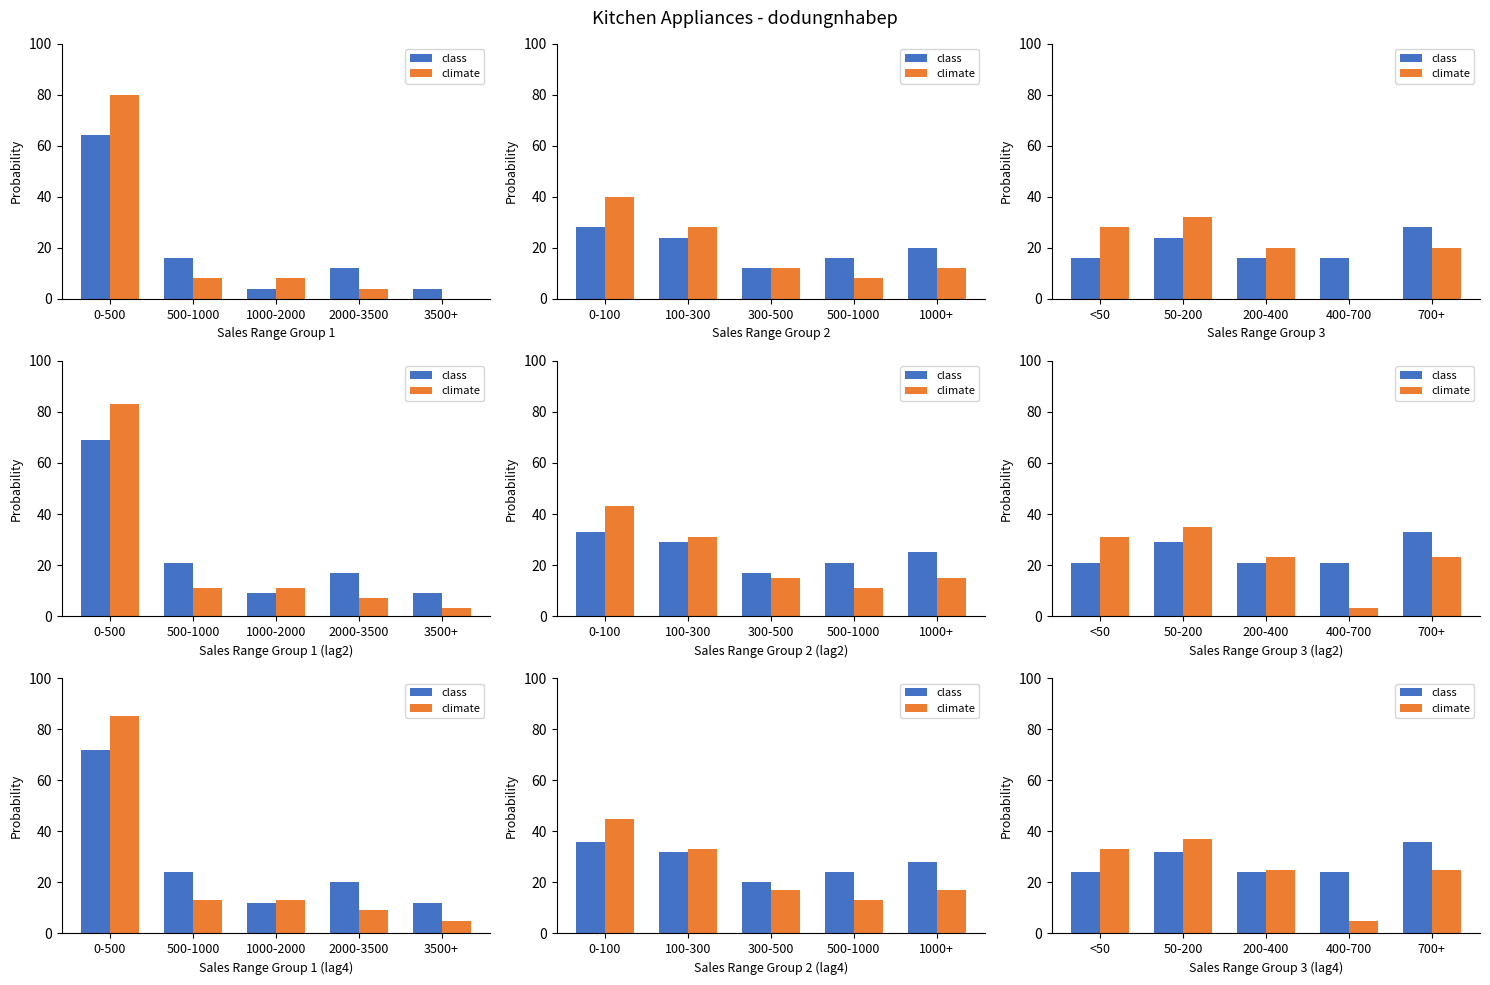

What is the label of the 4th bar from the right?

50-200